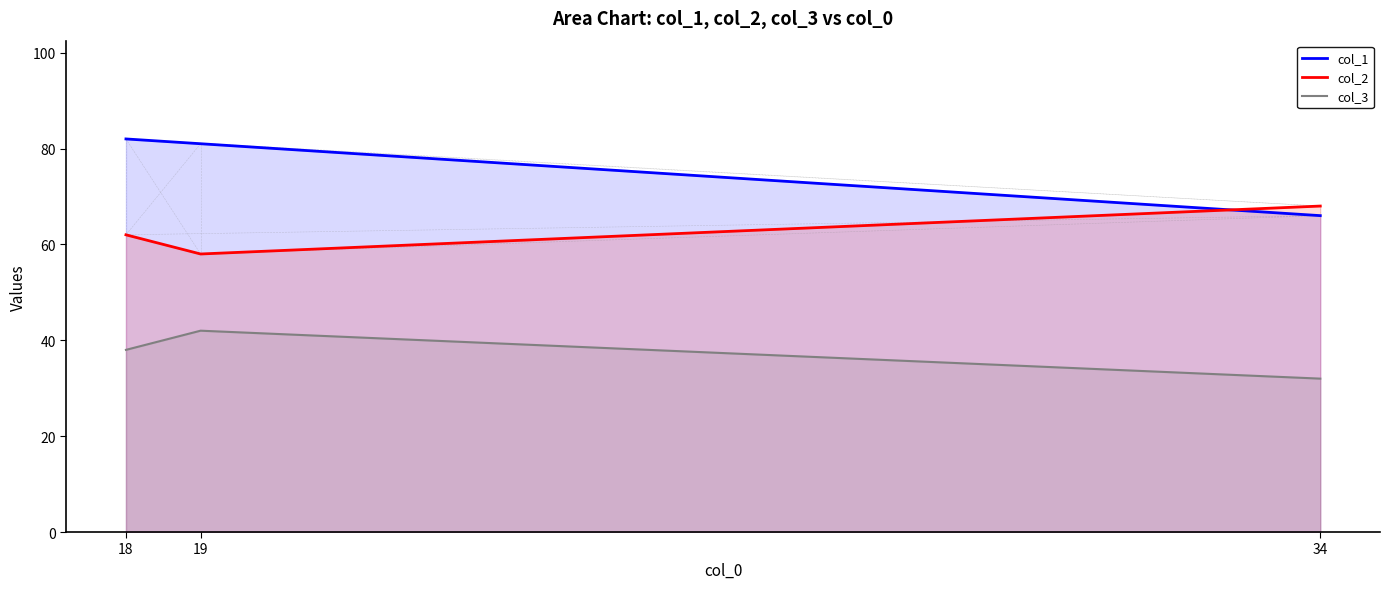

What is the smallest value displayed?

32